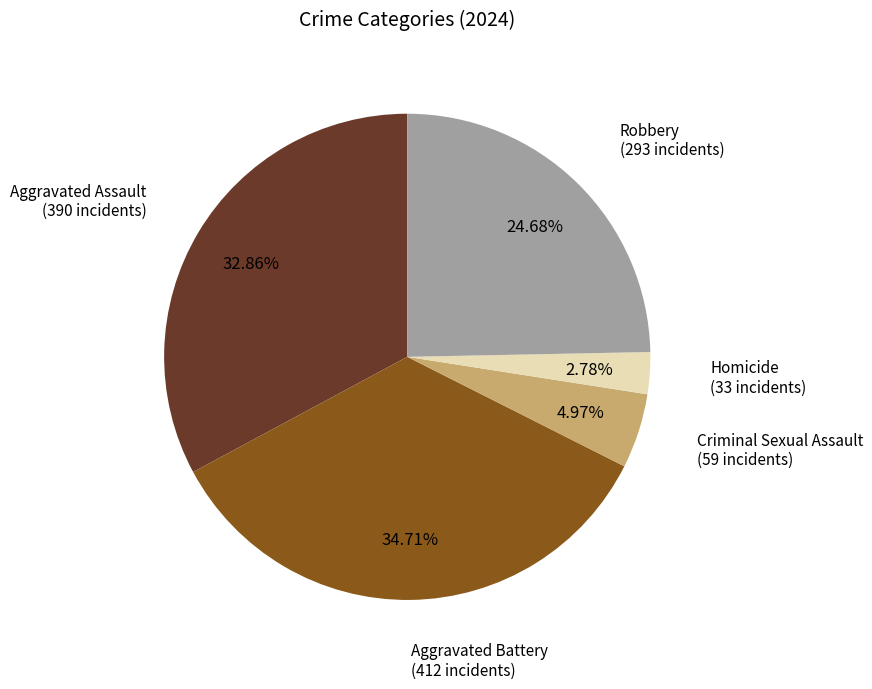

Is there any slice that represents more than half of the pie?

No